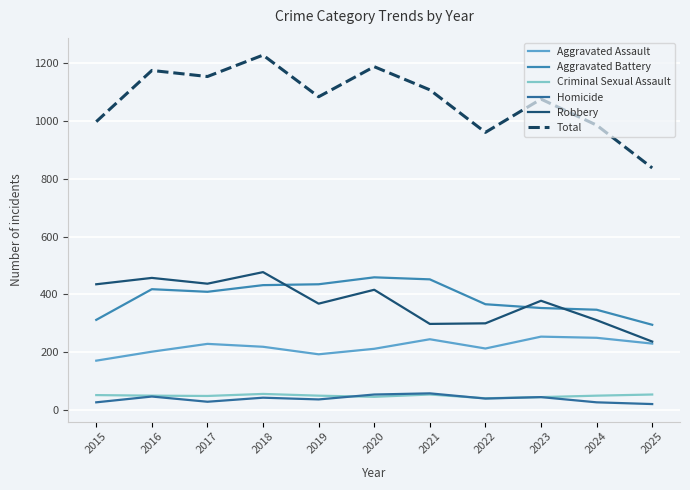

Where is the first local maximum for Homicide?

2016